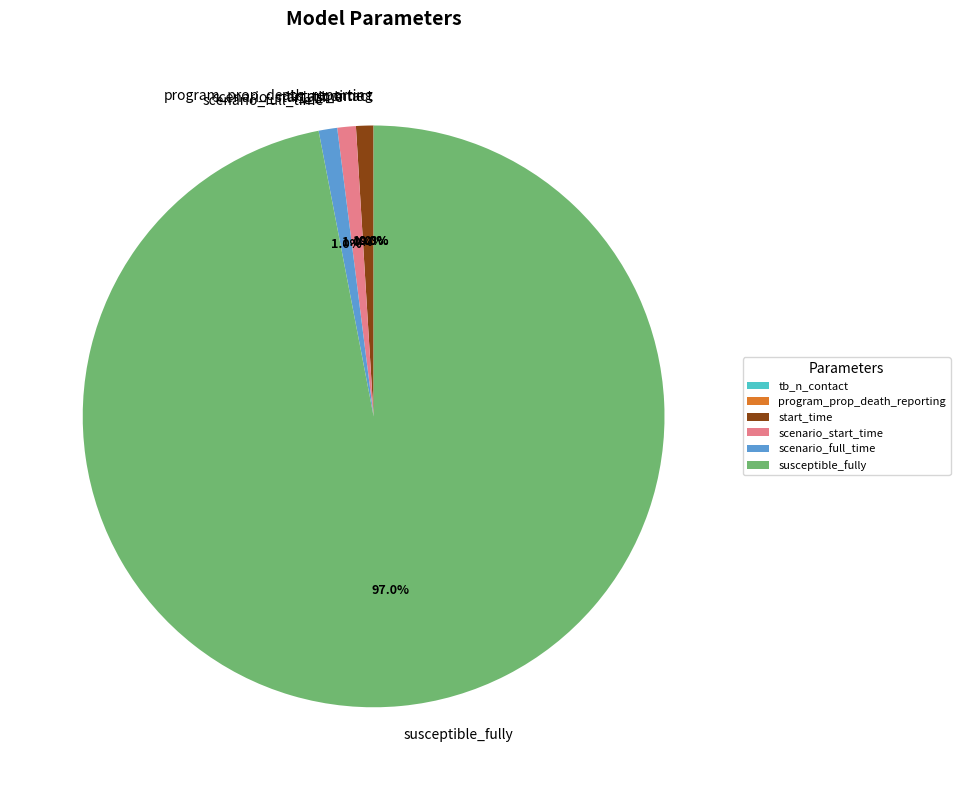

To the nearest percent, what is the difference between the largest and smallest slice percentages?

97%